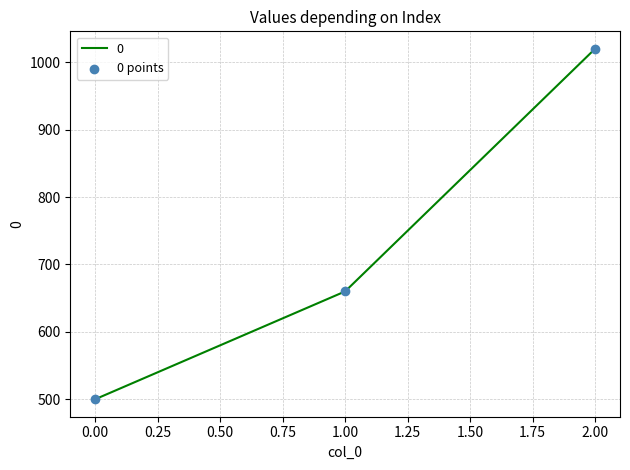

Which has a higher value, 2.00 or 1.00?

2.00